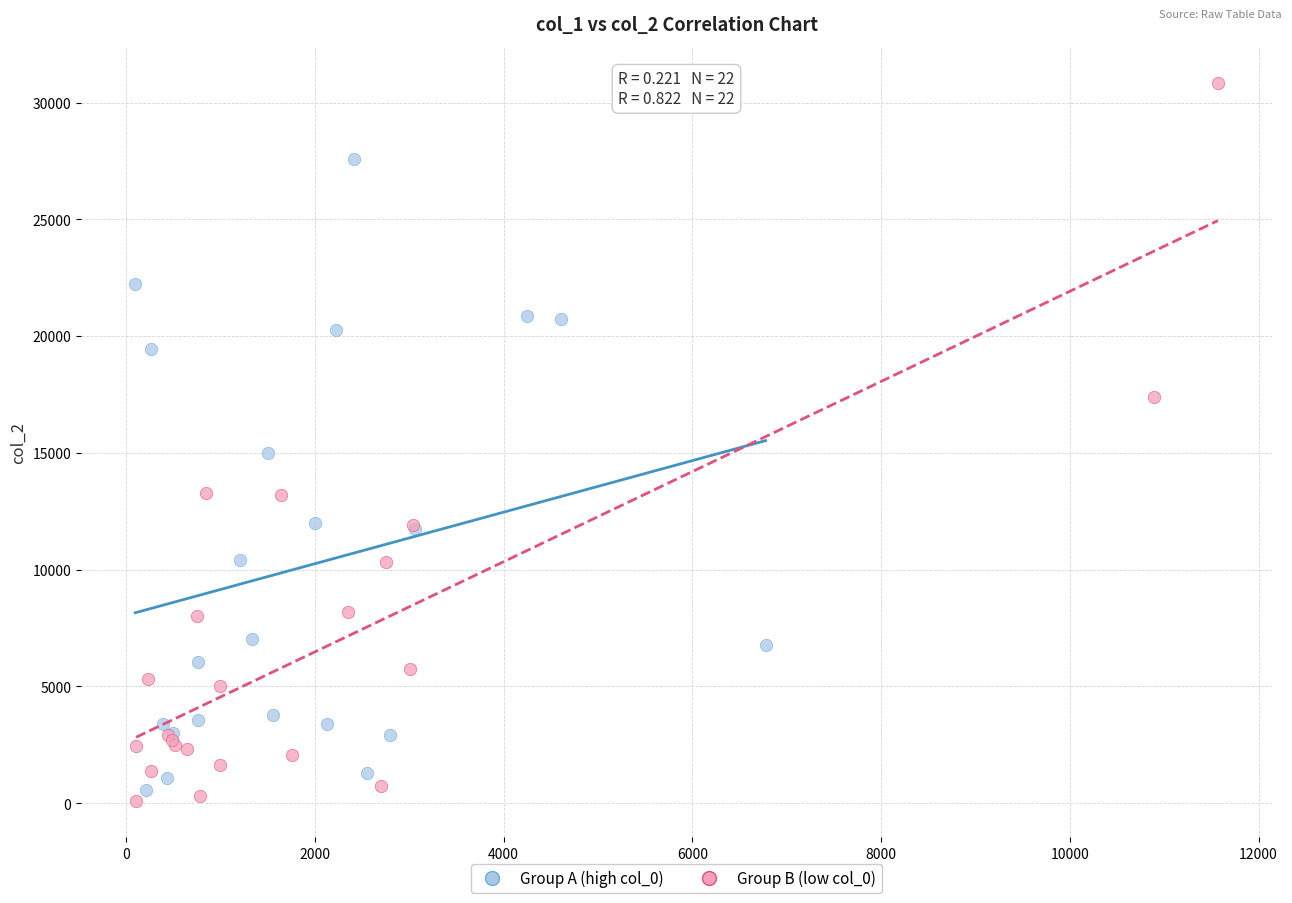

Which series contains the highest Y value?

Group B (low col_0)